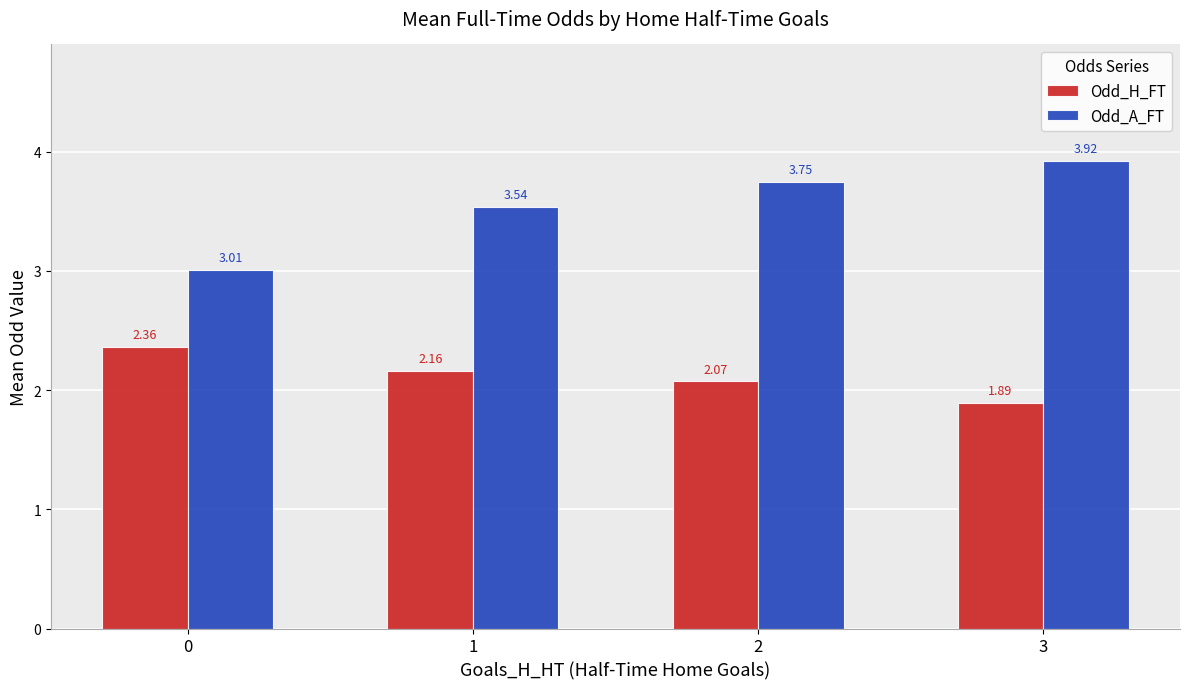

How many Odd_H_FT values are between 2 and 3?

3